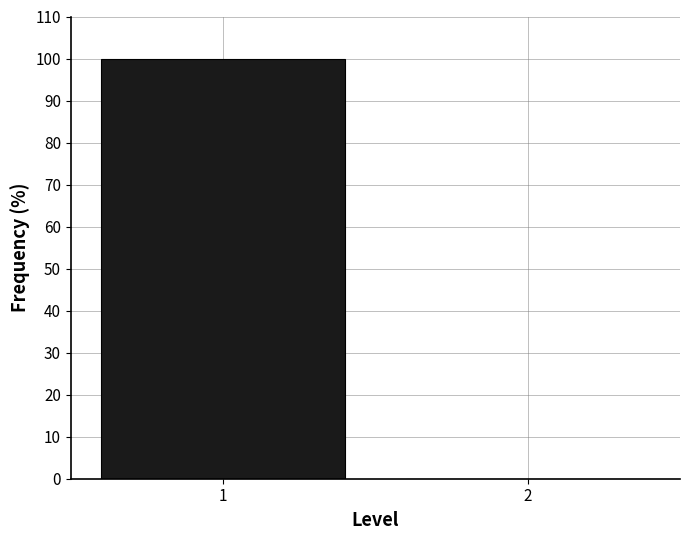

Reading left to right, list all the values displayed in this chart.

1=100	2=0